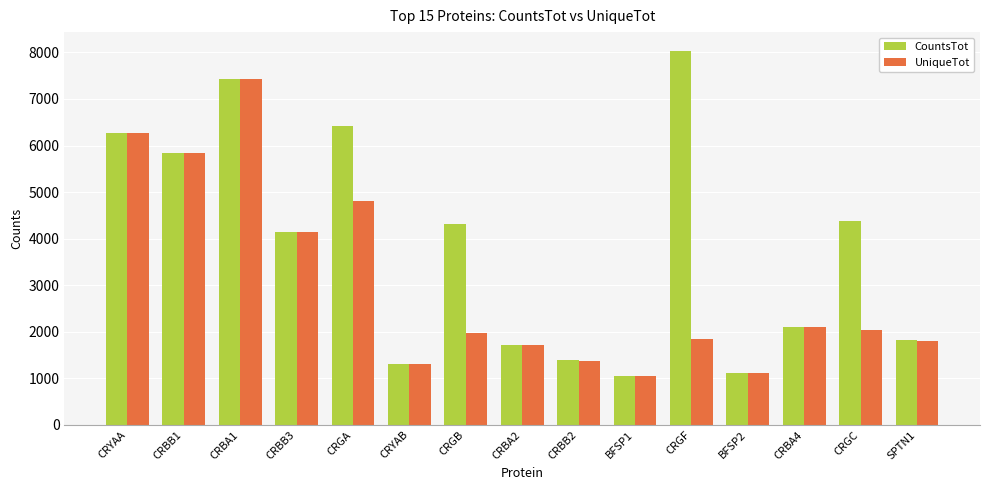

Reading right to left, transcribe all the data shown in this chart.

CountsTot: 1815	4378	2095	1124	8034	1051	1392	1708	4304	1317	6413	4143	7423	5847	6273
UniqueTot: 1807	2045	2095	1124	1848	1051	1380	1708	1965	1310	4804	4142	7423	5836	6270